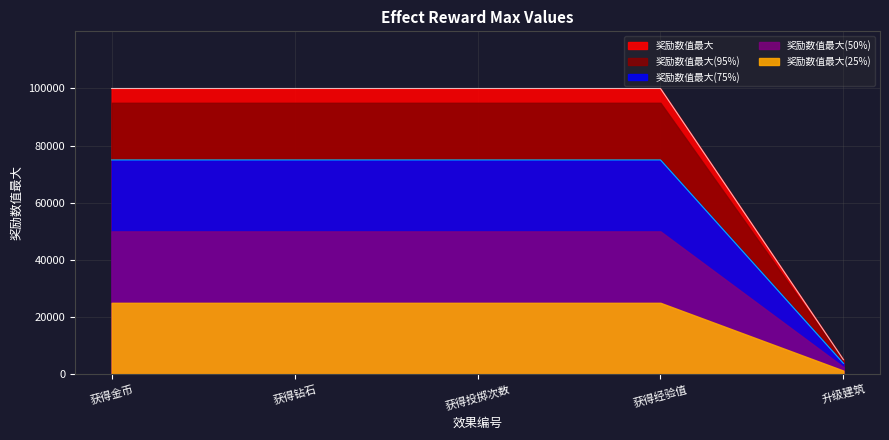

True or false: the data has more than 1 interior local peaks.

False